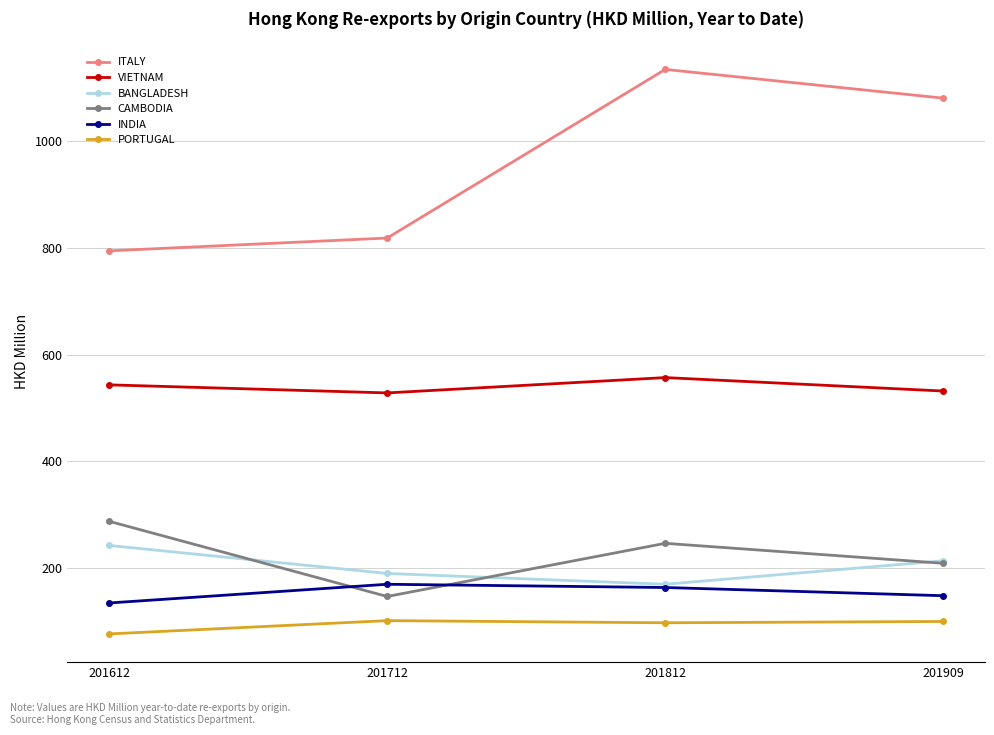

Which series has the largest range (max minus min)?

ITALY